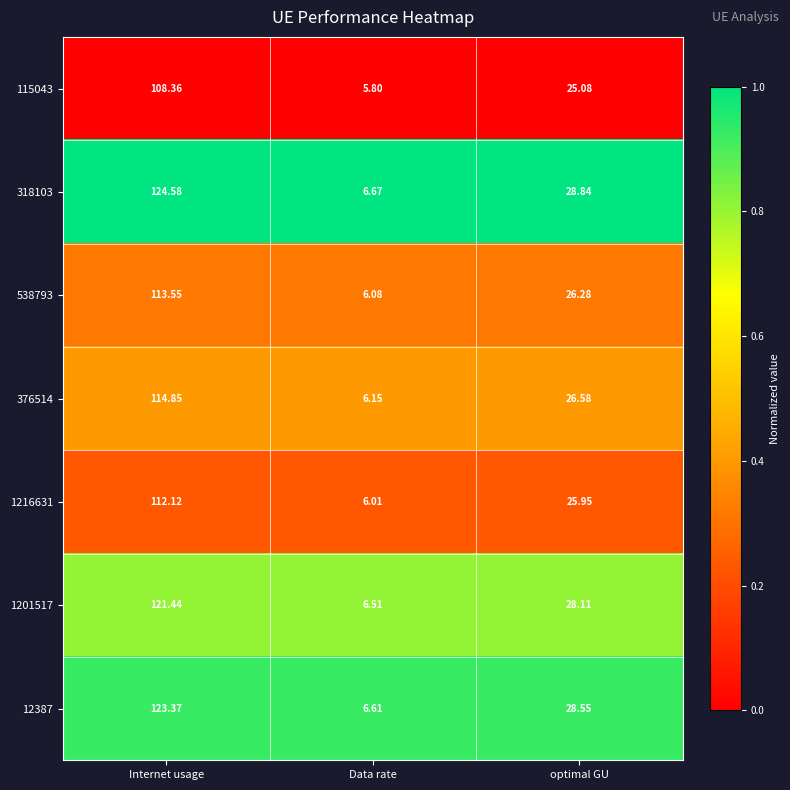

Rank the categories by 318103 value from lowest to highest.

Data rate, optimal GU, Internet usage